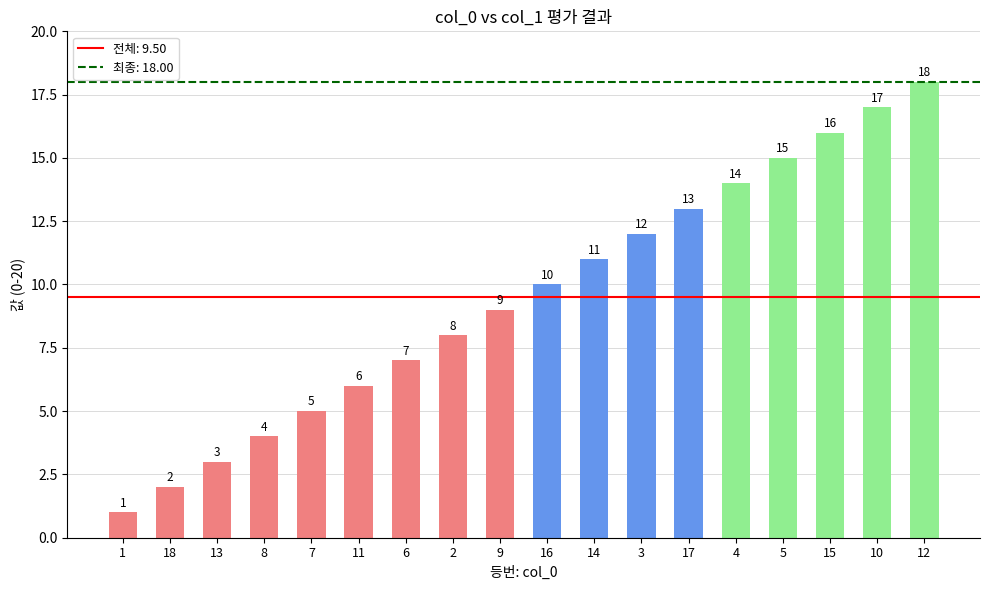

Which category has the lowest value across all series?

1